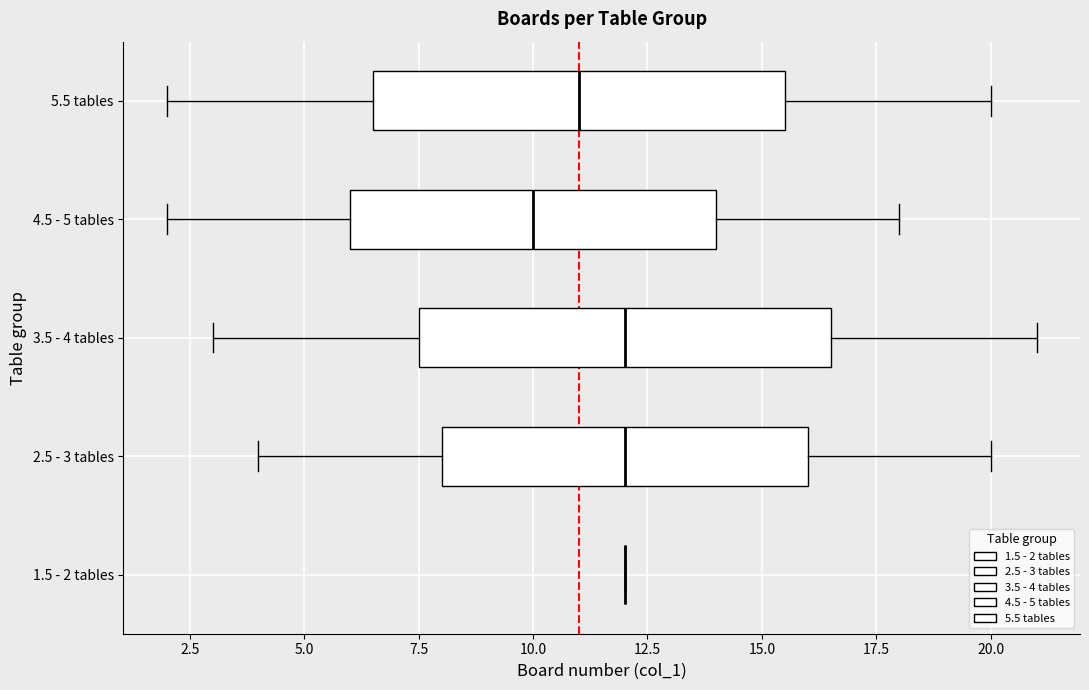

Reading bottom to top, transcribe this box plot: for each box, give where its median line is, the range the box spans, and where its two whiskers end, as read against the x-axis. The values are not printed on the chart, so give them approximately, as read against the axis.

1.5 - 2 tables: box collapsed to a line at 12.0, whiskers 12.0 to 12.0
2.5 - 3 tables: median 12.0, box 8.0 to 16.0, whiskers 4.0 to 20.0
3.5 - 4 tables: median 12.0, box 7.5 to 16.5, whiskers 3.0 to 21.0
4.5 - 5 tables: median 10.0, box 6.0 to 14.0, whiskers 2.0 to 18.0
5.5 tables: median 11.0, box 6.5 to 15.5, whiskers 2.0 to 20.0